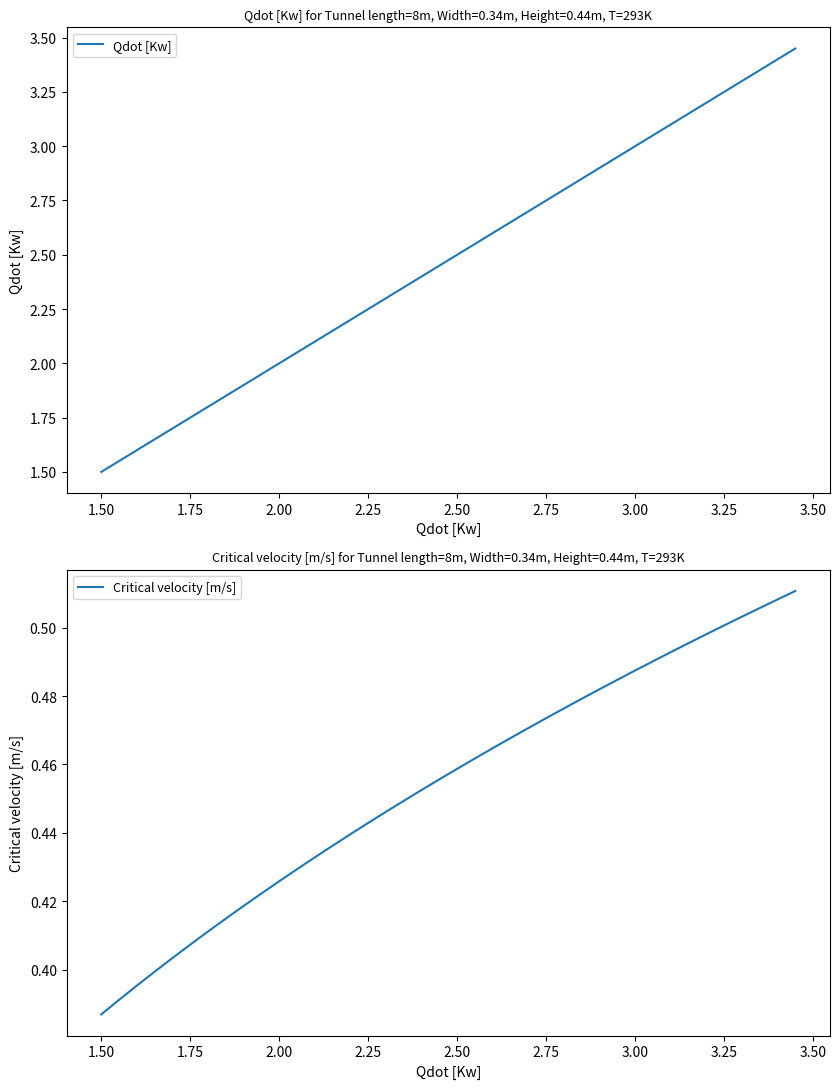

Which category has the lowest value in the Critical velocity [m/s] series?

1.50